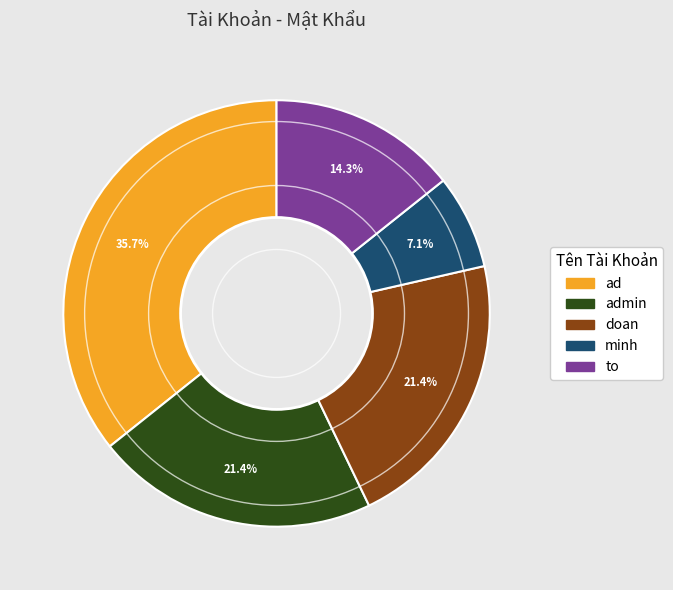

The minh slice represents 1% of the pie. True or false?

False